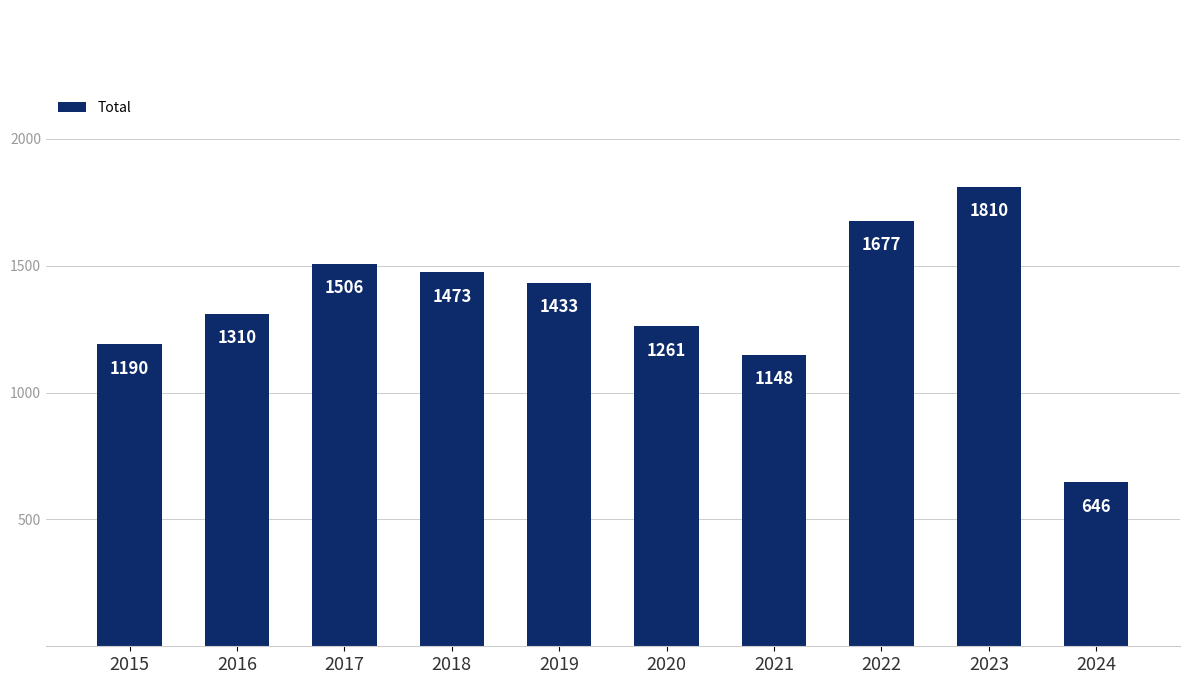

Rank the categories by value from lowest to highest.

2024, 2021, 2015, 2020, 2016, 2019, 2018, 2017, 2022, 2023